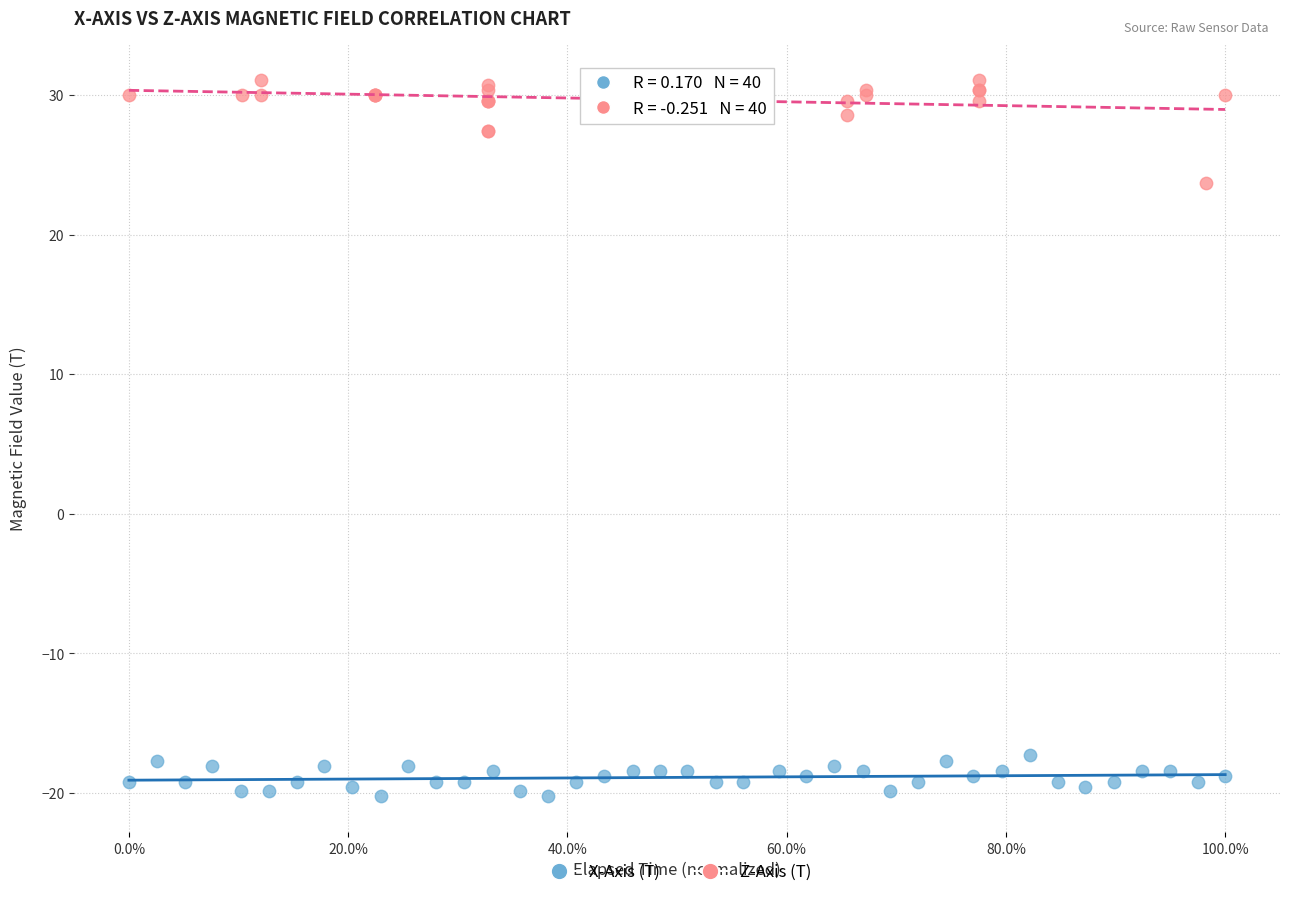

Which series reaches the minimum Y coordinate?

X-Axis (T)